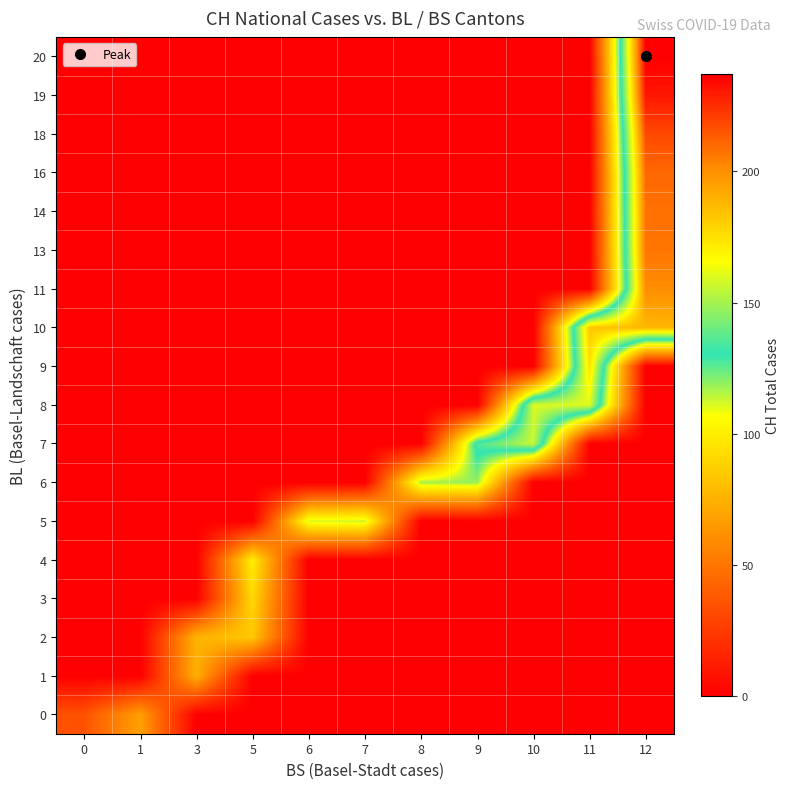

Which has a higher value, 1 or 8?

1